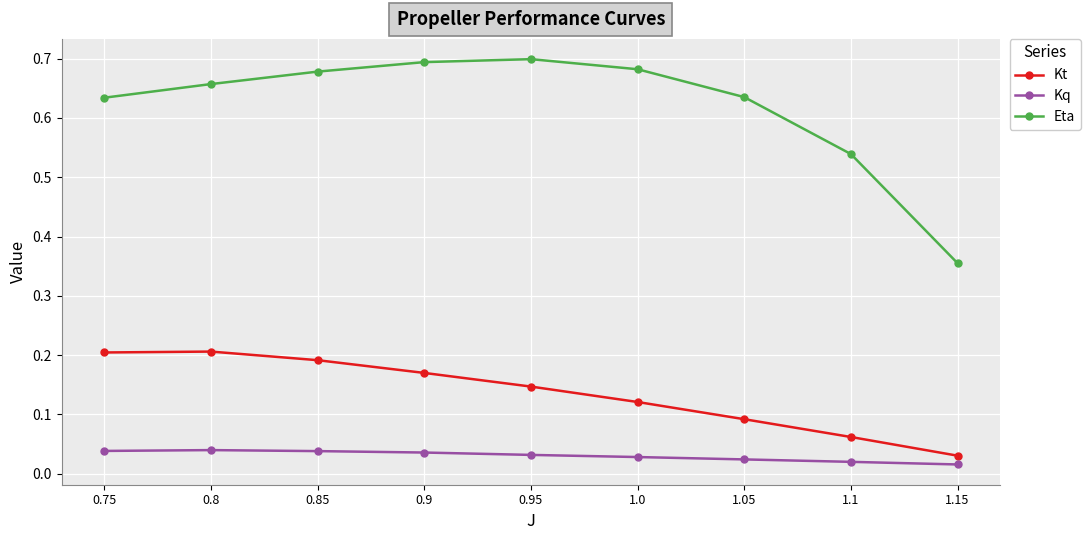

Which series has the widest spread of values?

Eta